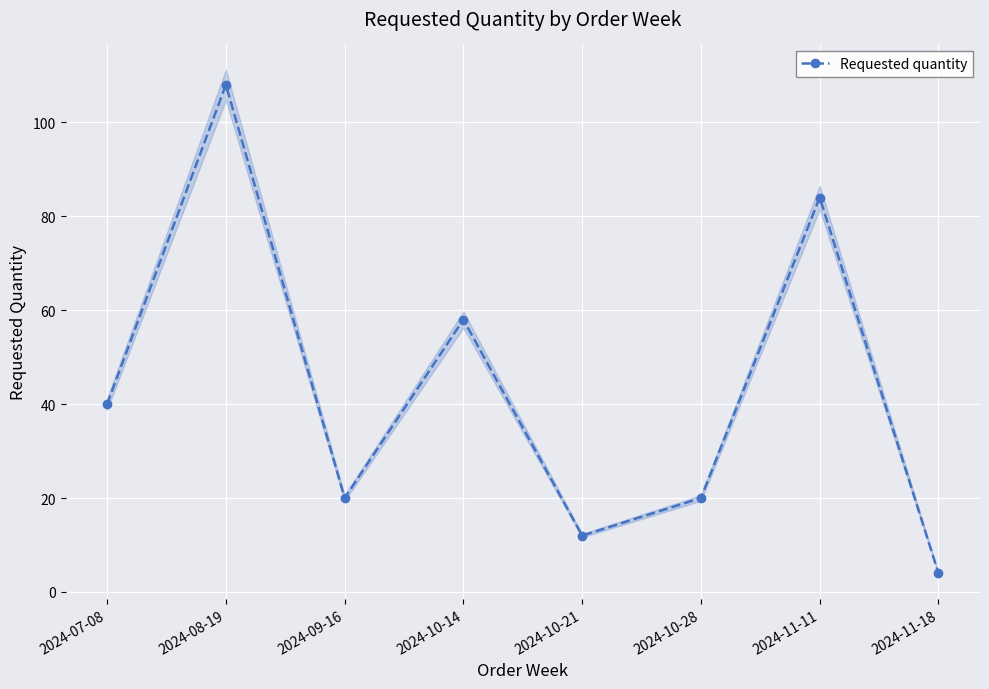

How many data points are less than 40?

4